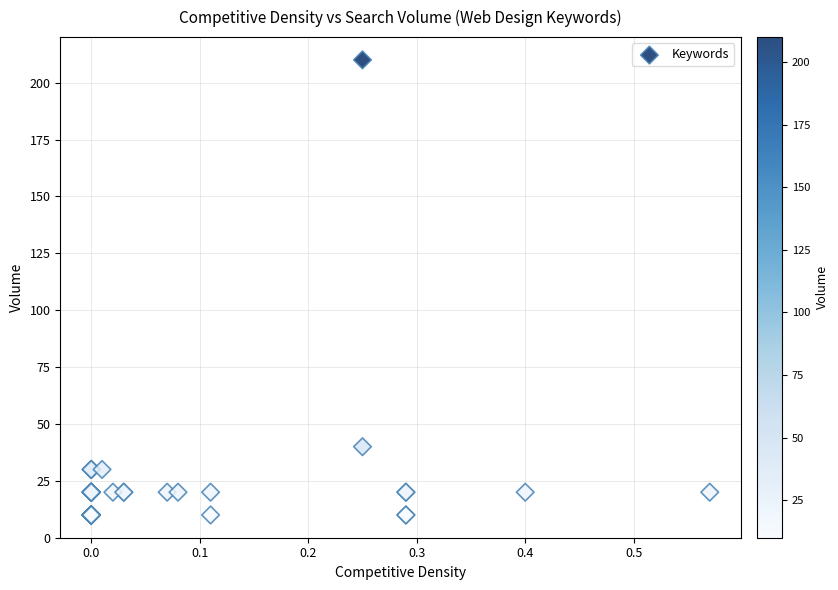

What Y value in the scatter plot is closest to 110?

40